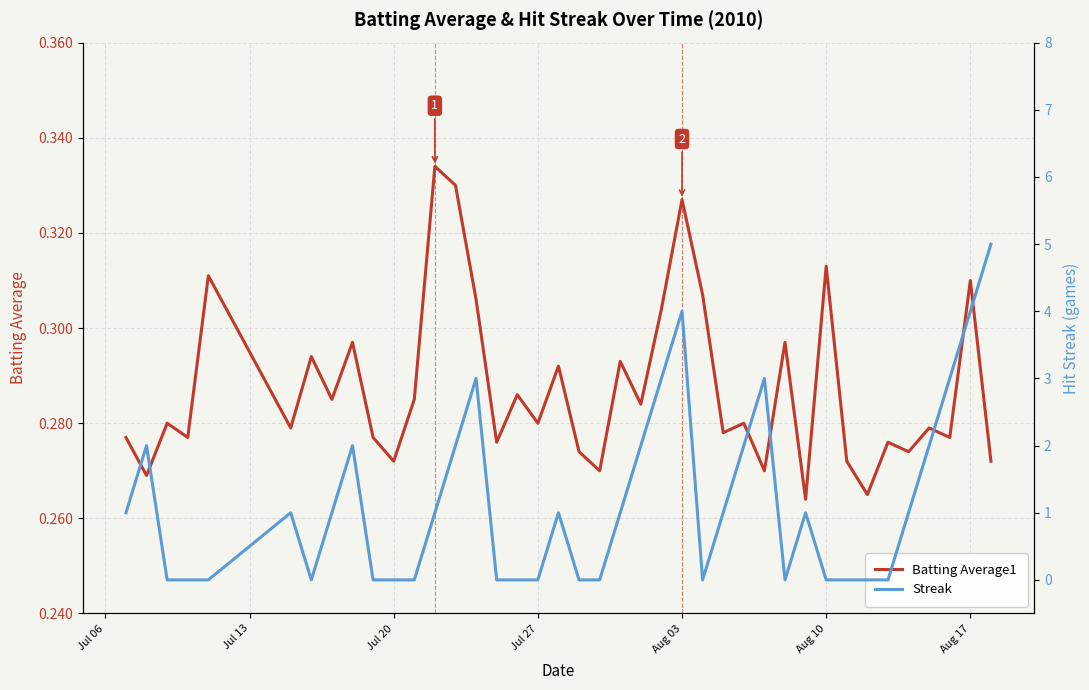

Is it true that Batting Average1 equals 0.1 at Aug 17?

False